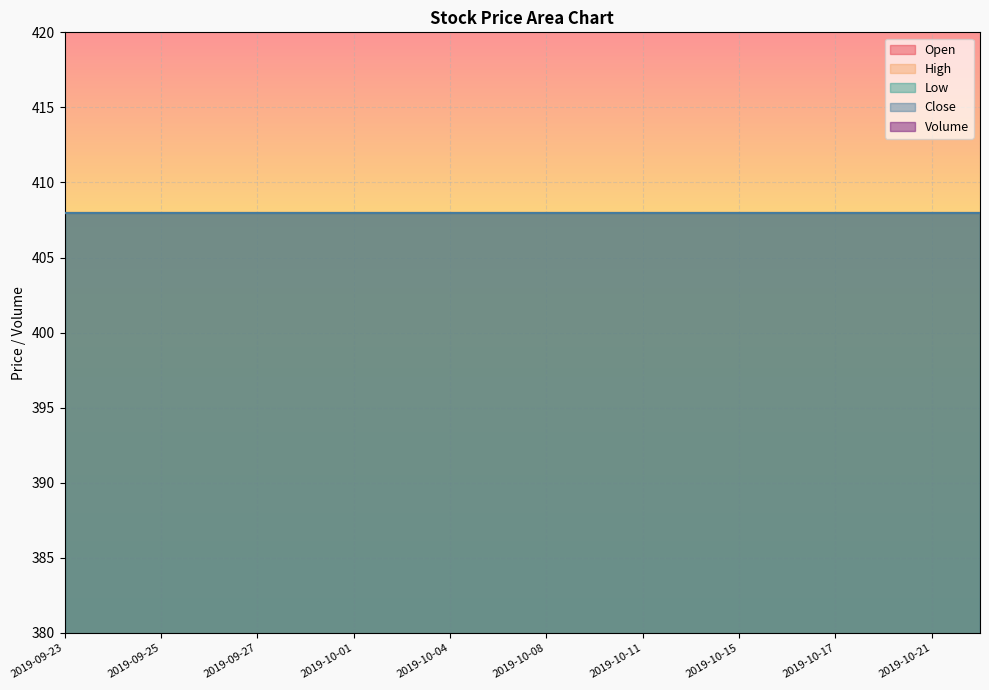

True or false: High and Low intersect in this chart.

False